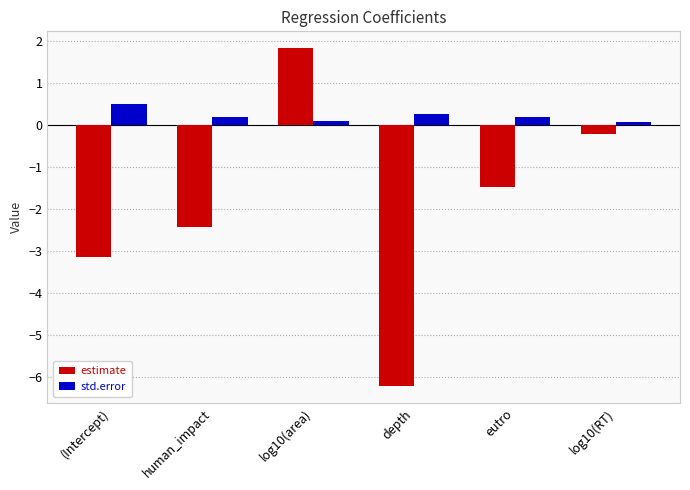

Rank the series at log10(area) from highest to lowest value.

estimate, std.error